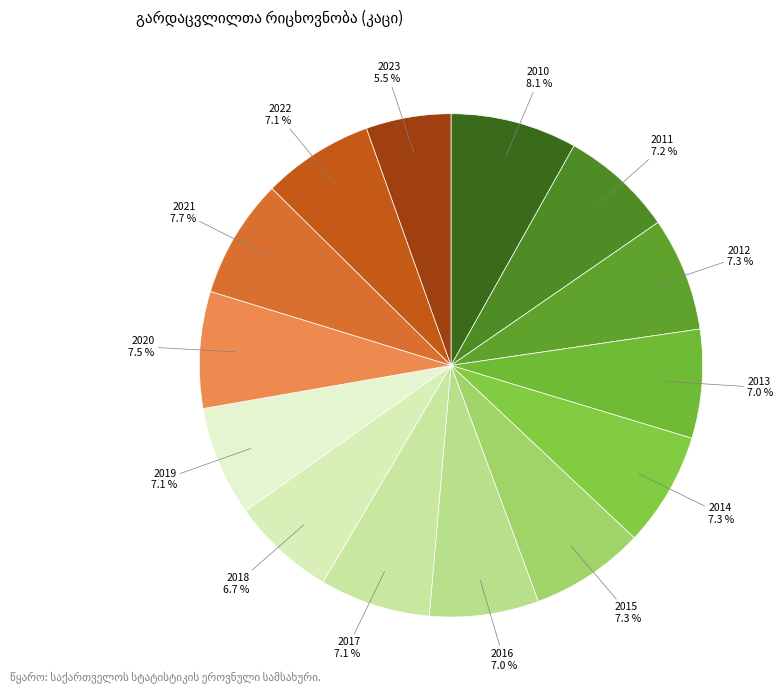

How many segments does this pie chart have?

14